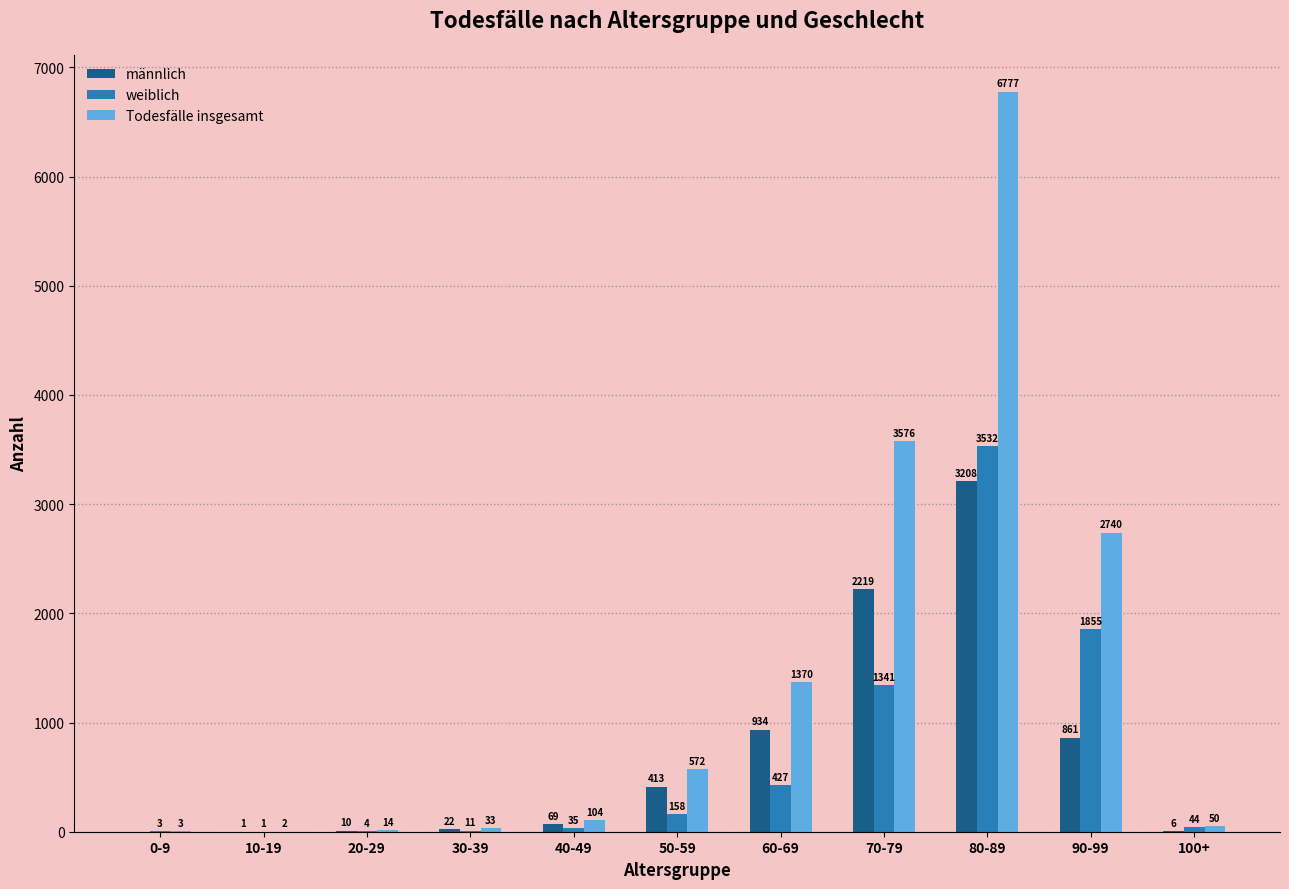

Reading left to right, transcribe all the data shown in this chart.

männlich: 0-9=0	10-19=1	20-29=10	30-39=22	40-49=69	50-59=413	60-69=934	70-79=2219	80-89=3208	90-99=861	100+=6
weiblich: 0-9=3	10-19=1	20-29=4	30-39=11	40-49=35	50-59=158	60-69=427	70-79=1341	80-89=3532	90-99=1855	100+=44
Todesfälle insgesamt: 0-9=3	10-19=2	20-29=14	30-39=33	40-49=104	50-59=572	60-69=1370	70-79=3576	80-89=6777	90-99=2740	100+=50